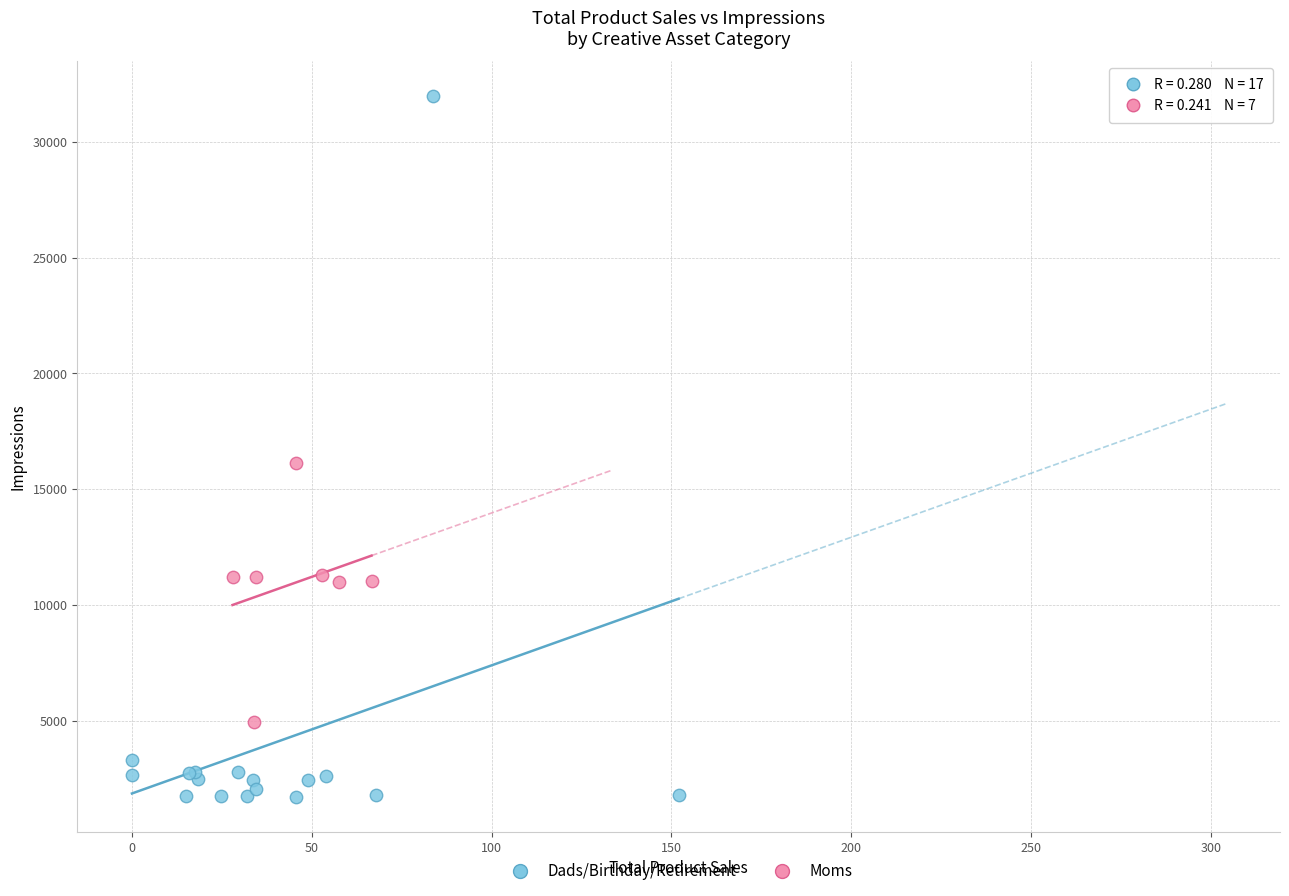

What are all the series names shown in the legend?

Dads/Birthday/Retirement, Moms